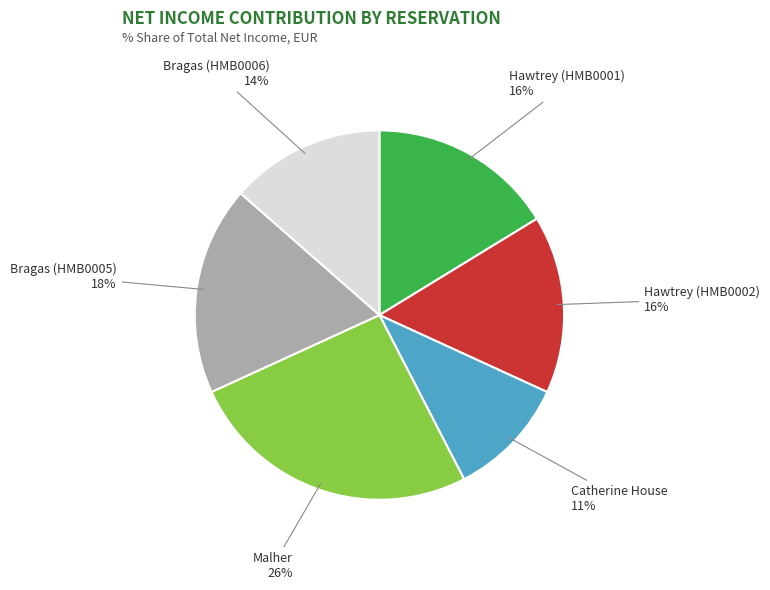

Is there a majority slice in this chart?

No